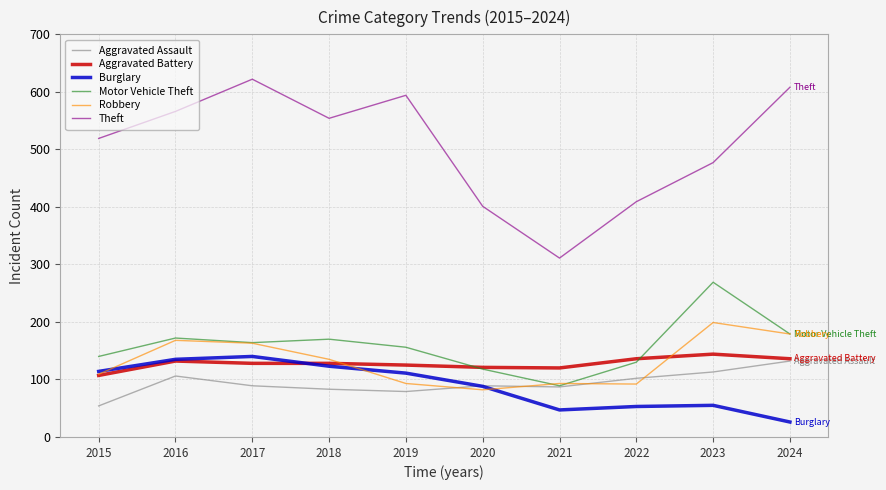

Where is Burglary nearest to the value 83?

2020